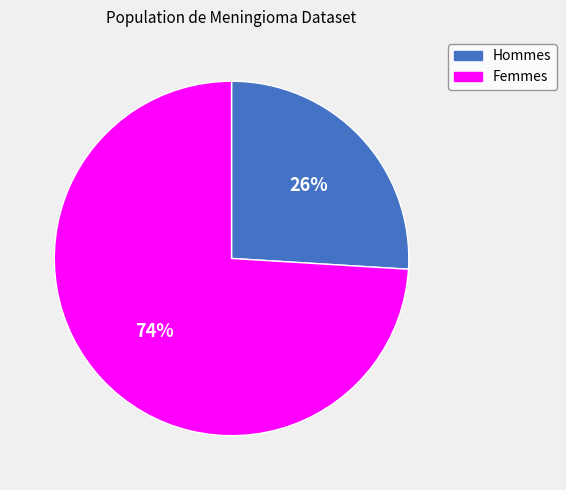

To the nearest percent, what is the difference between the largest and smallest slice percentages?

48%